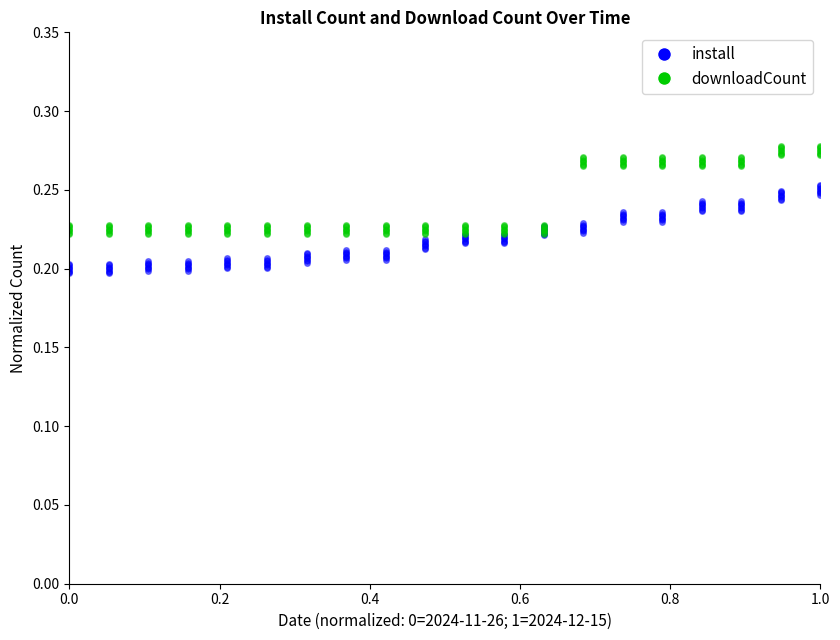

At how many categories does at least one series exceed 0?

20